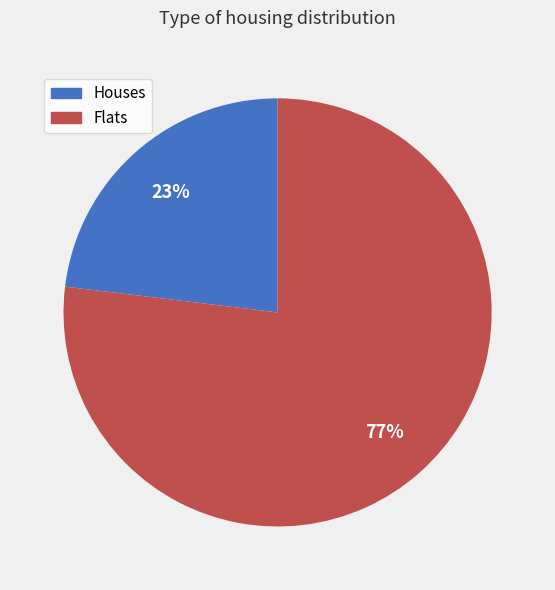

Rank the categories by value from lowest to highest.

Houses, Flats